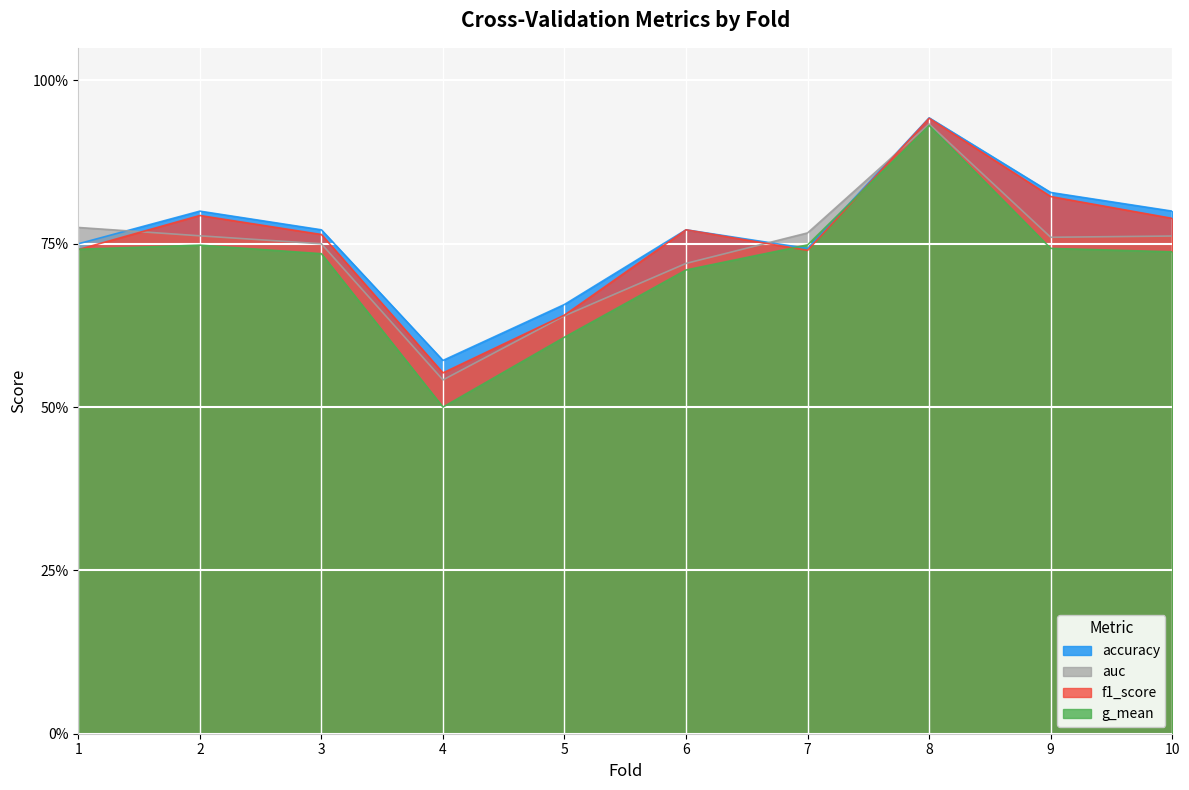

How many interior local peaks does the f1_score series have?

3